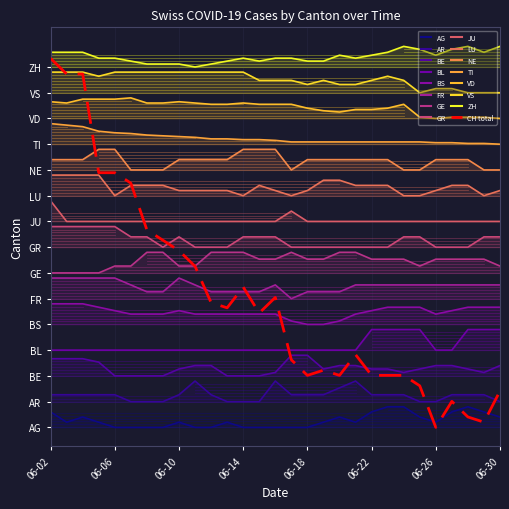

The value of GE at 23 is 9.4. True or false?

True